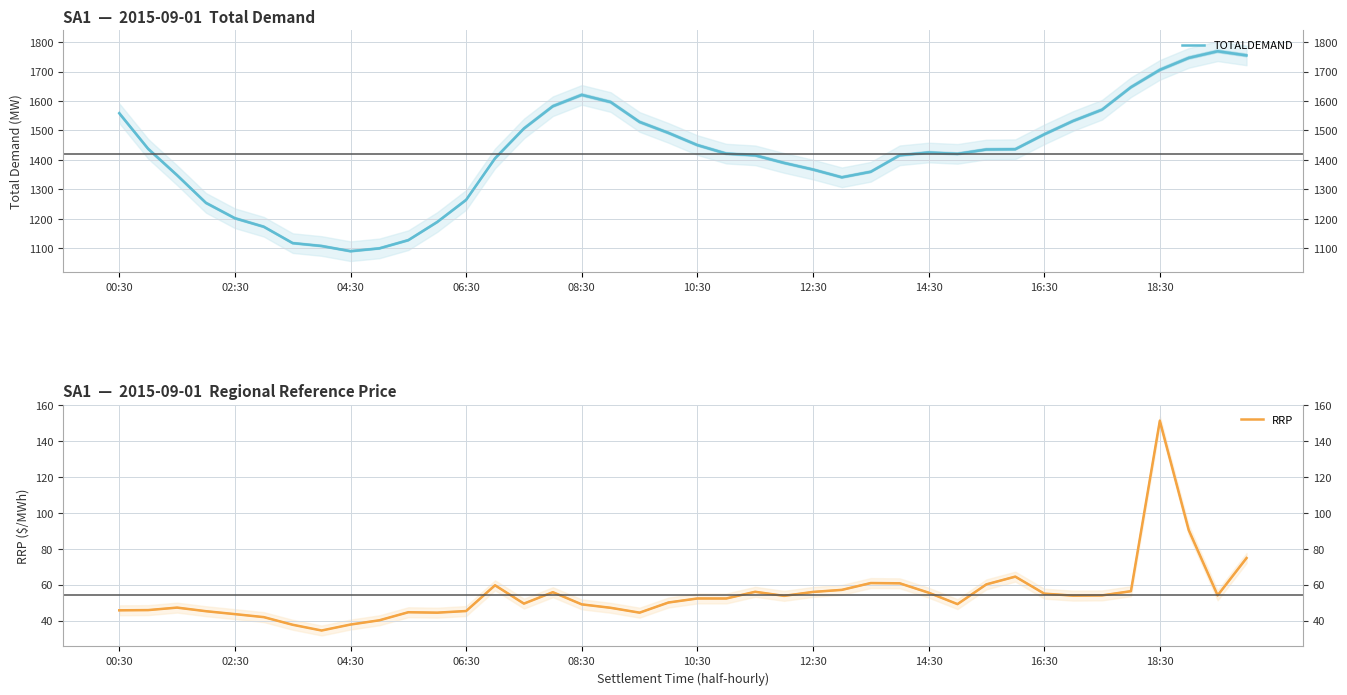

Reading right to left, what are all the values shown in this chart?

TOTALDEMAND: 1754.8	1768.8	1746.3	1705.6	1646.7	1570.3	1532.2	1486.7	1436.3	1435.4	1420.5	1425.1	1415.7	1359.8	1340.9	1367.4	1389.8	1415.6	1421.3	1450.3	1491.7	1528.9	1596.4	1620.8	1582.2	1506.6	1405.2	1264.2	1189.2	1127.5	1099.7	1090.1	1107.8	1117.5	1173.1	1202.0	1254.1	1348.1	1437.6	1558.5
RRP: 74.8	54.0	90.4	151.2	56.3	54.0	53.9	55.0	64.4	60.1	49.1	55.5	60.7	60.9	57.1	55.9	53.7	56.0	52.3	52.3	50.0	44.4	47.1	49.0	55.8	49.4	59.6	45.3	44.4	44.6	40.1	37.8	34.5	37.6	41.9	43.6	45.2	47.2	45.8	45.7